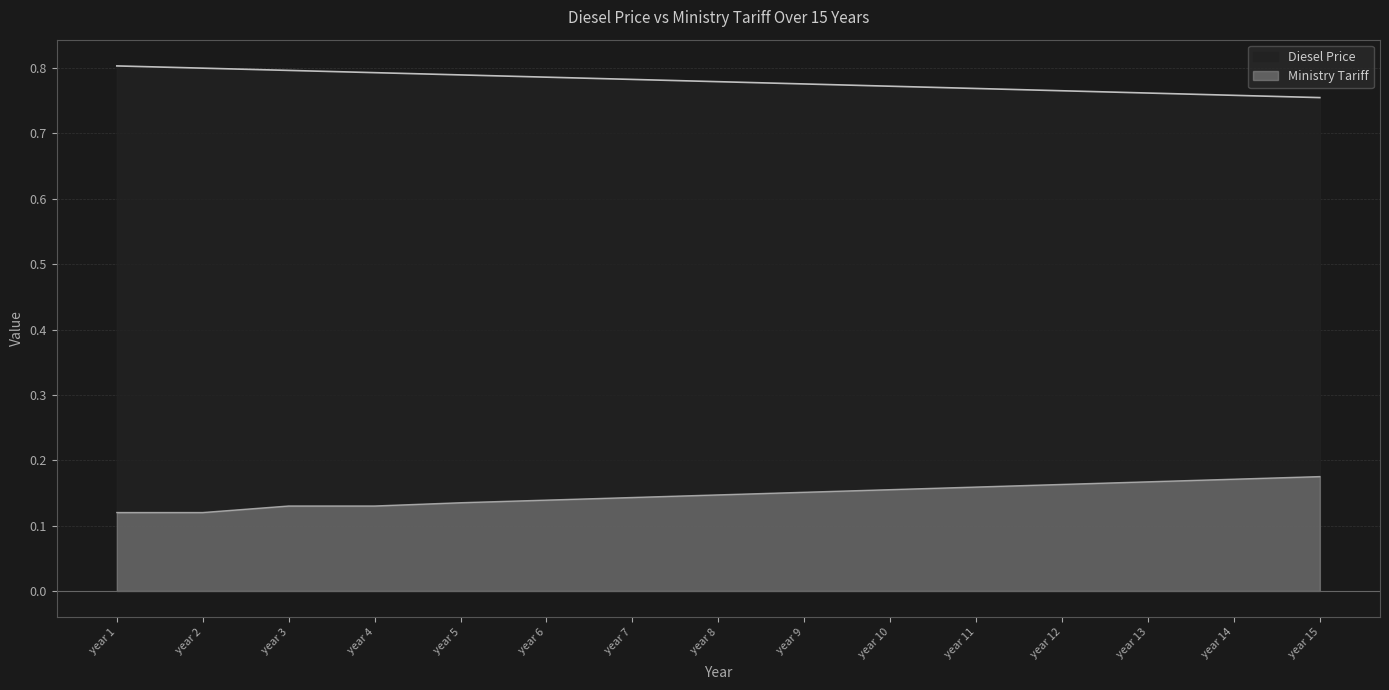

Reading right to left, list all the values displayed in this chart.

Diesel Price: year 15=0.8	year 14=0.8	year 13=0.8	year 12=0.8	year 11=0.8	year 10=0.8	year 9=0.8	year 8=0.8	year 7=0.8	year 6=0.8	year 5=0.8	year 4=0.8	year 3=0.8	year 2=0.8	year 1=0.8
Ministry Tariff: year 15=0.2	year 14=0.2	year 13=0.2	year 12=0.2	year 11=0.2	year 10=0.2	year 9=0.2	year 8=0.1	year 7=0.1	year 6=0.1	year 5=0.1	year 4=0.1	year 3=0.1	year 2=0.1	year 1=0.1